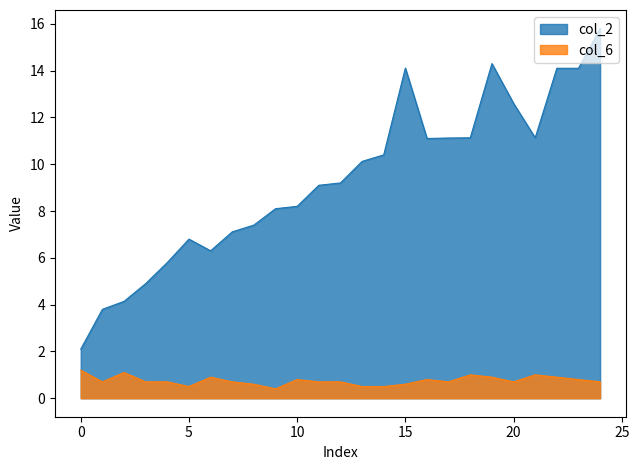

Where is col_2 nearest to the value 8?

9